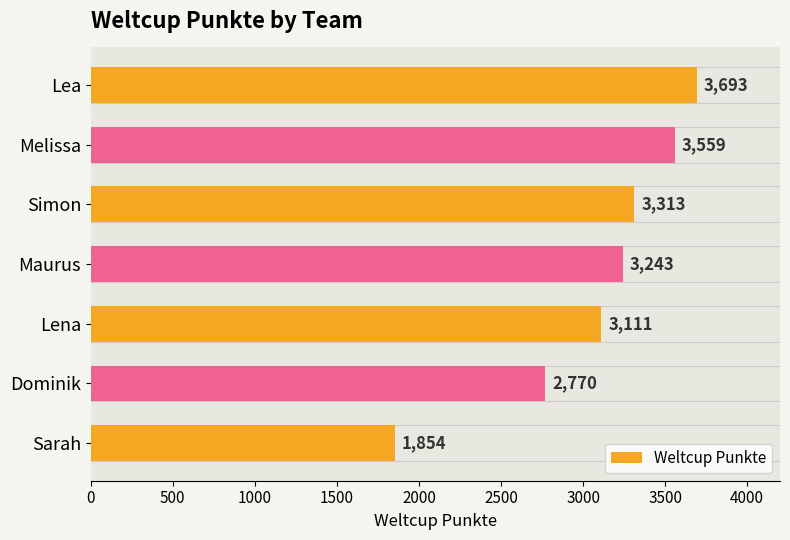

What is the greatest value displayed?

3693